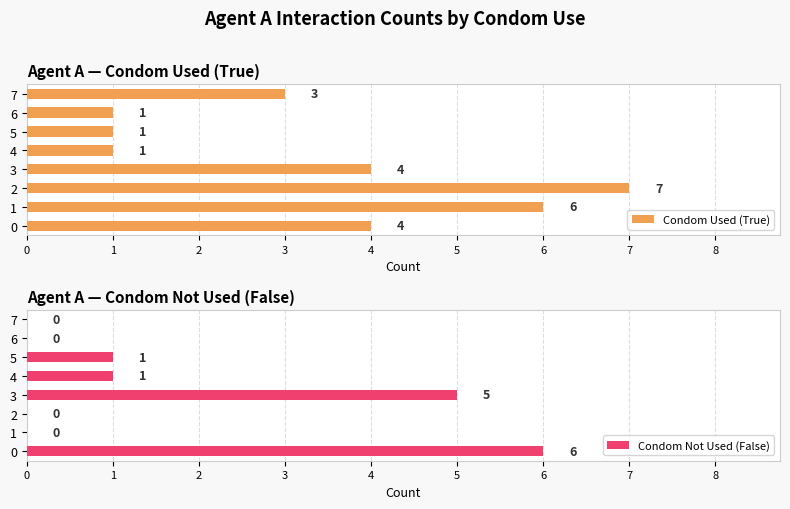

Count the Condom Not Used (False) values in the range 0 to 5.

7